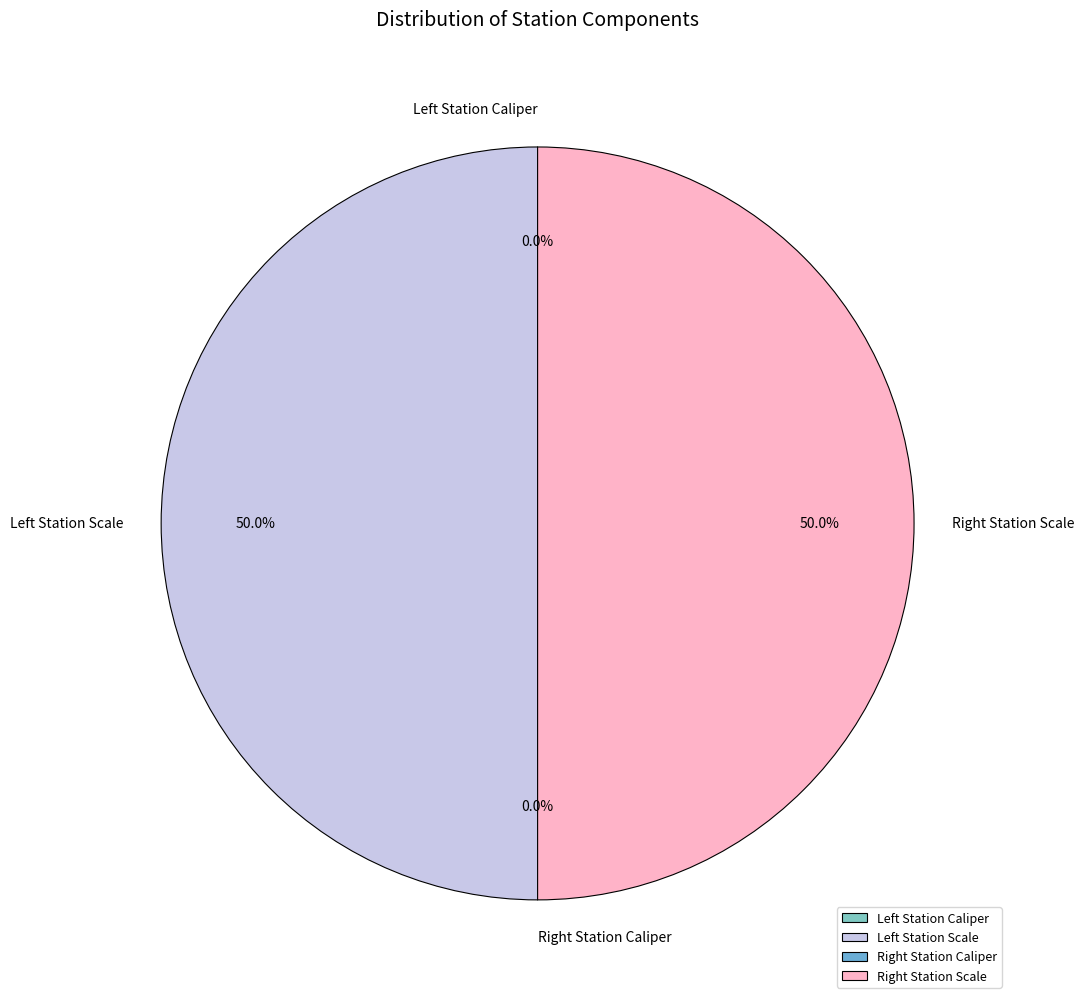

Is there any slice that represents more than half of the pie?

No